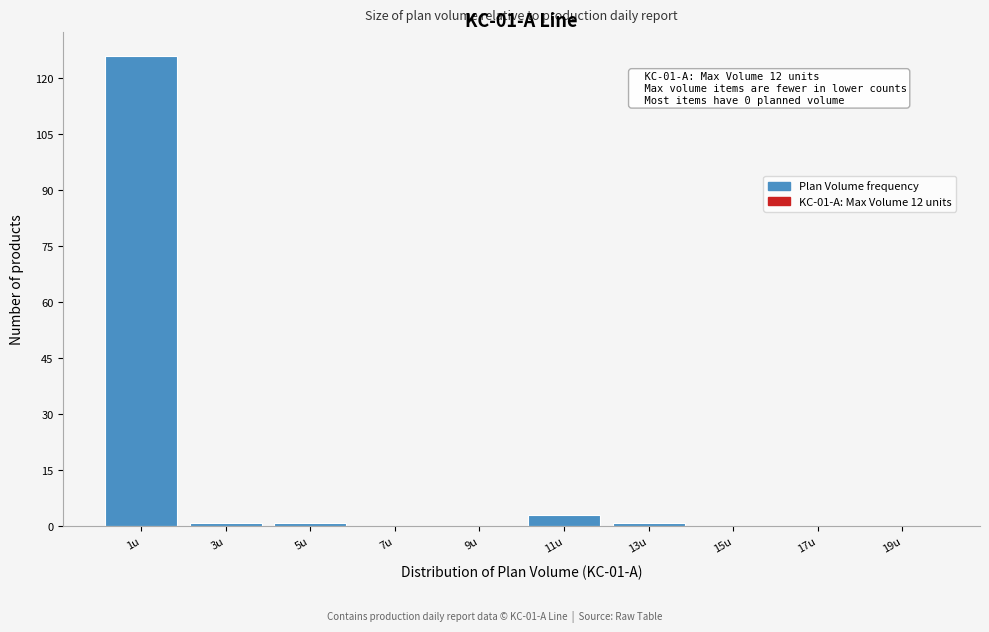

Which range on the x-axis has the tallest bar?

0 to 2